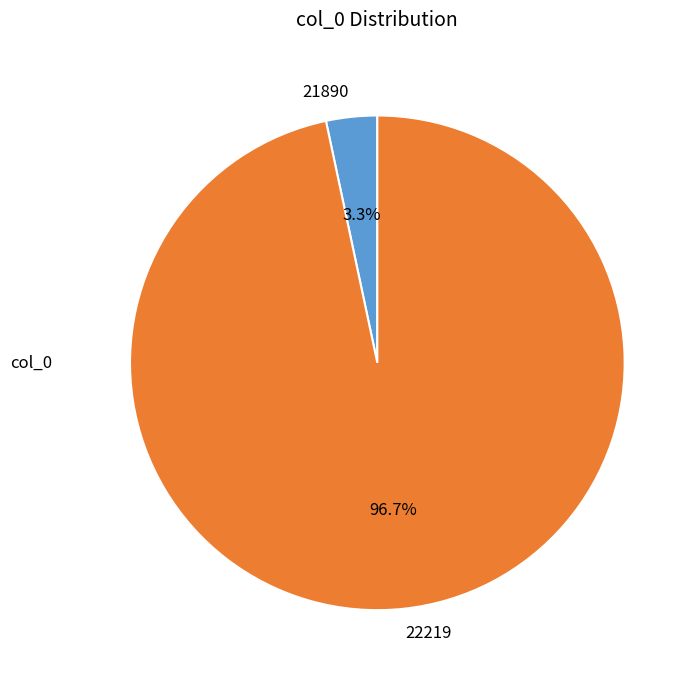

Which slice is the largest?

22219